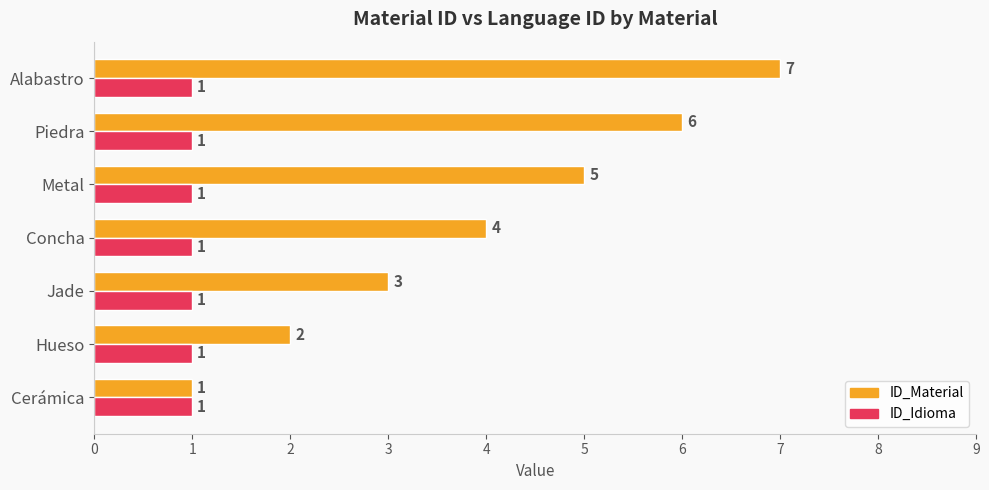

What is the difference between the ID_Material values at Piedra and Hueso?

4